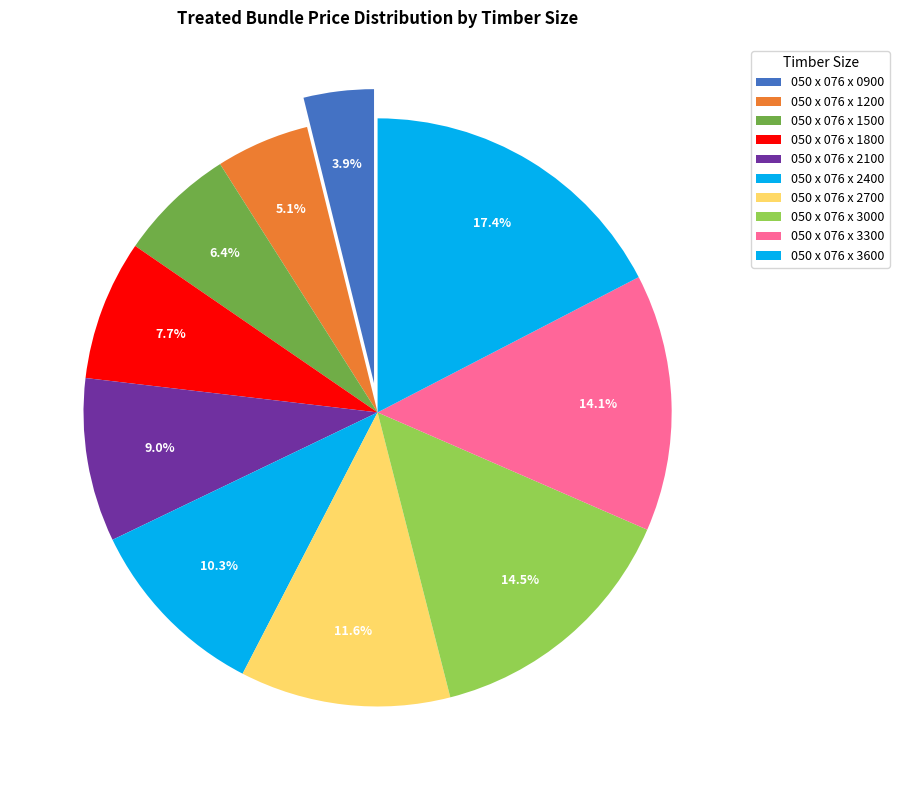

How many segments does this pie chart have?

10